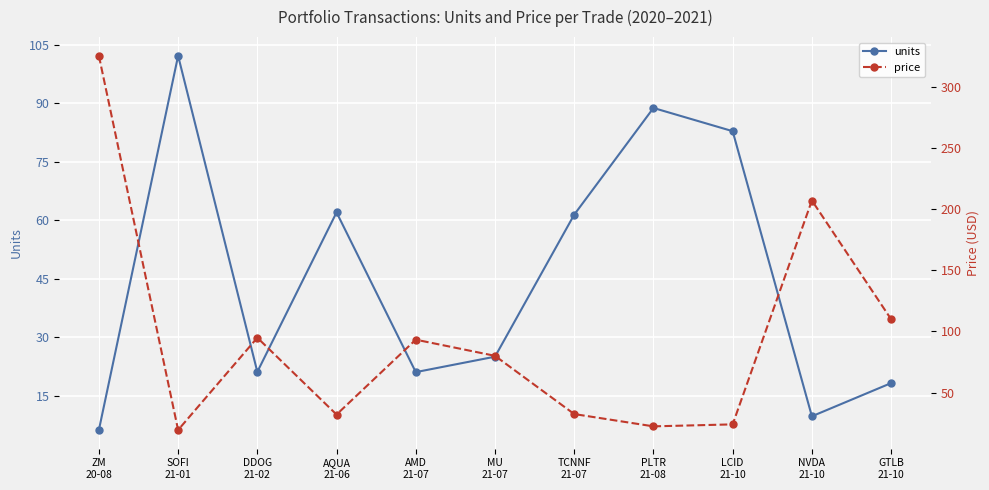

List the series in order of their peak value, lowest first.

units, price